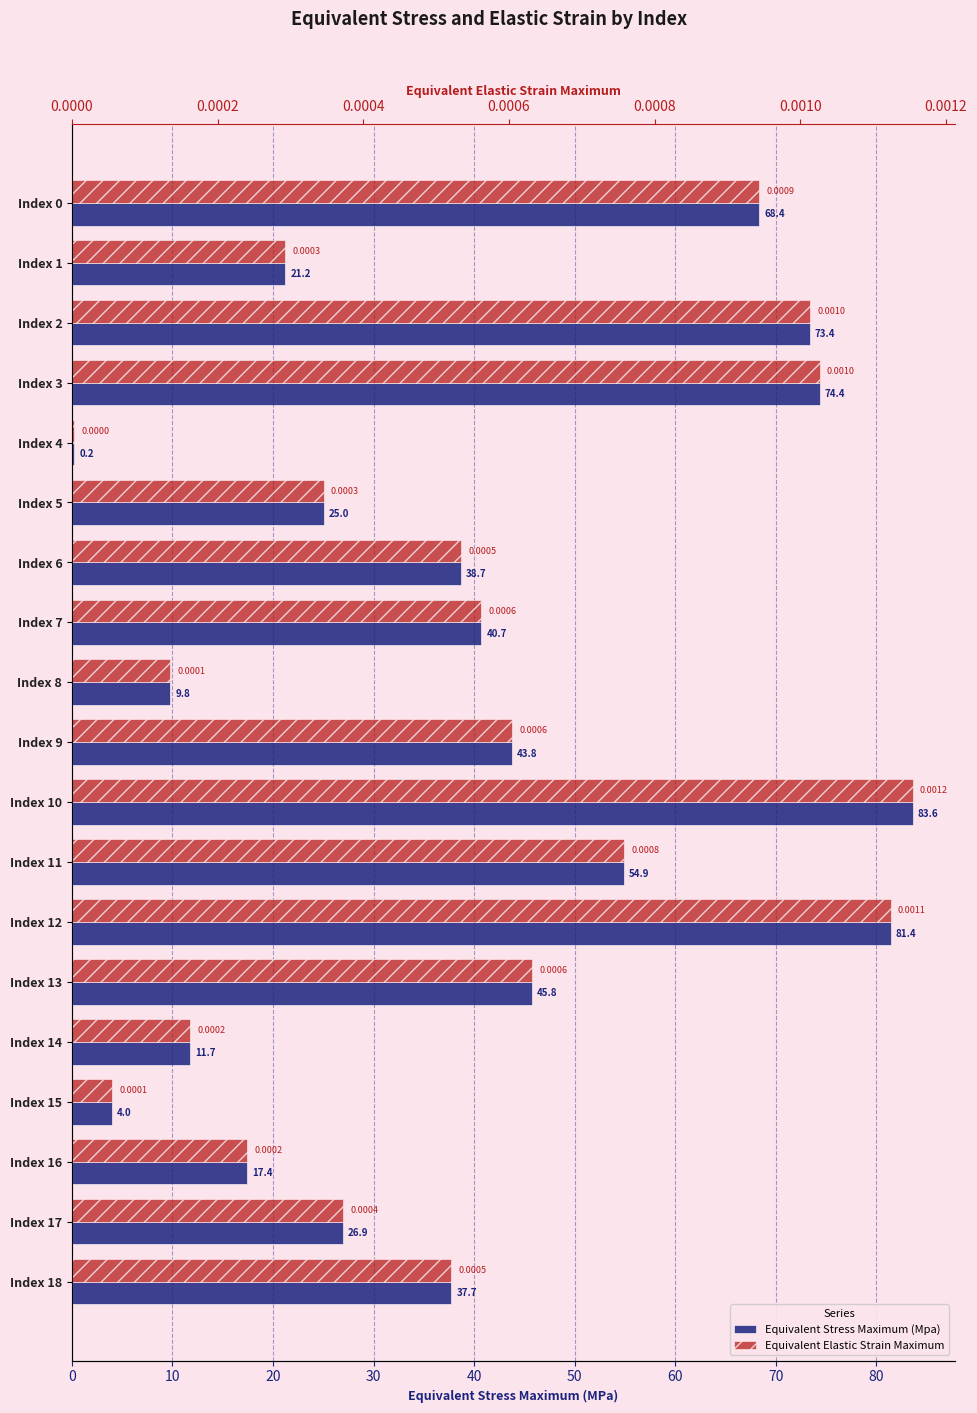

Rank the series by their maximum value, from highest to lowest.

Equivalent Stress Maximum (Mpa), Equivalent Elastic Strain Maximum